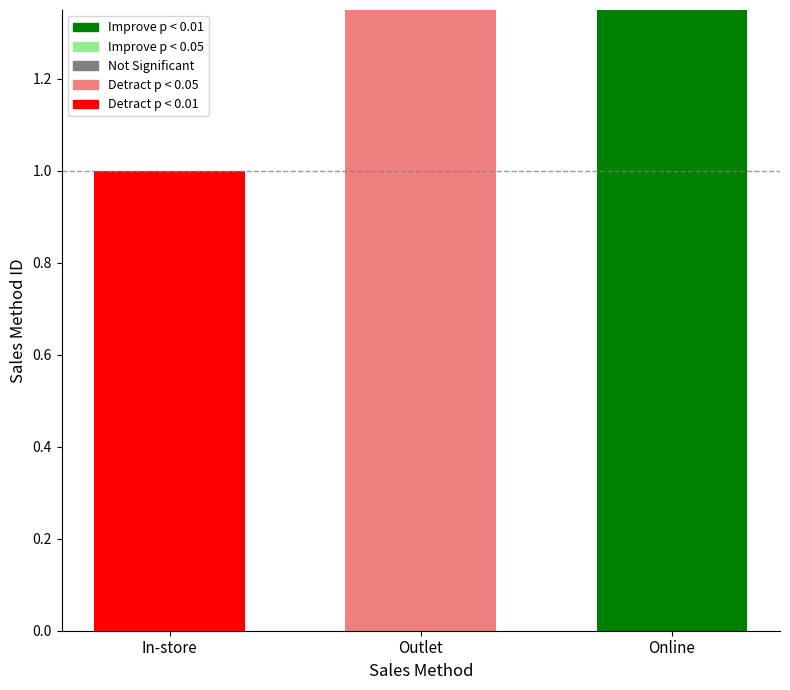

What is the label of the 3rd bar from the right?

In-store